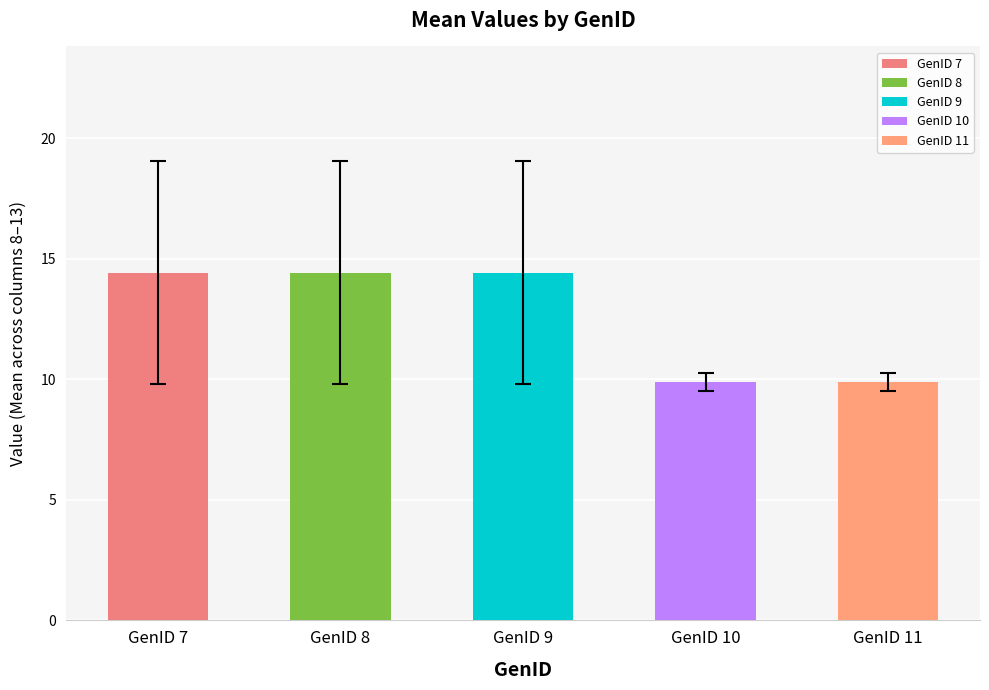

Between GenID 10 and GenID 7, which is larger?

GenID 7